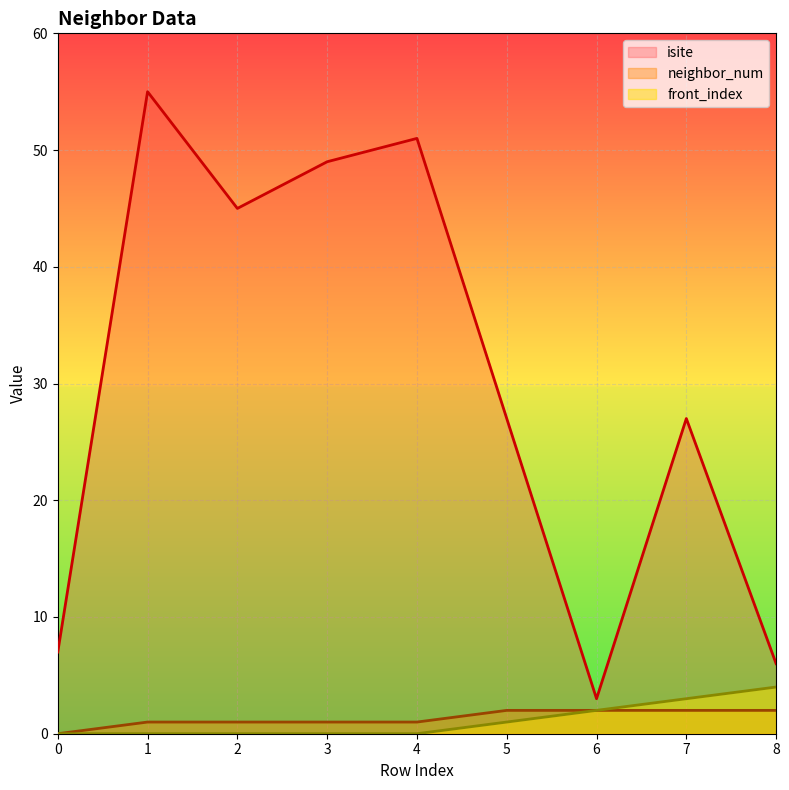

What is the sum of all isite values?

270